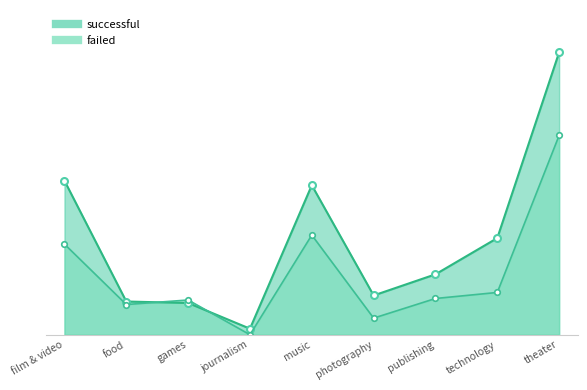

What position from the left is film & video?

1